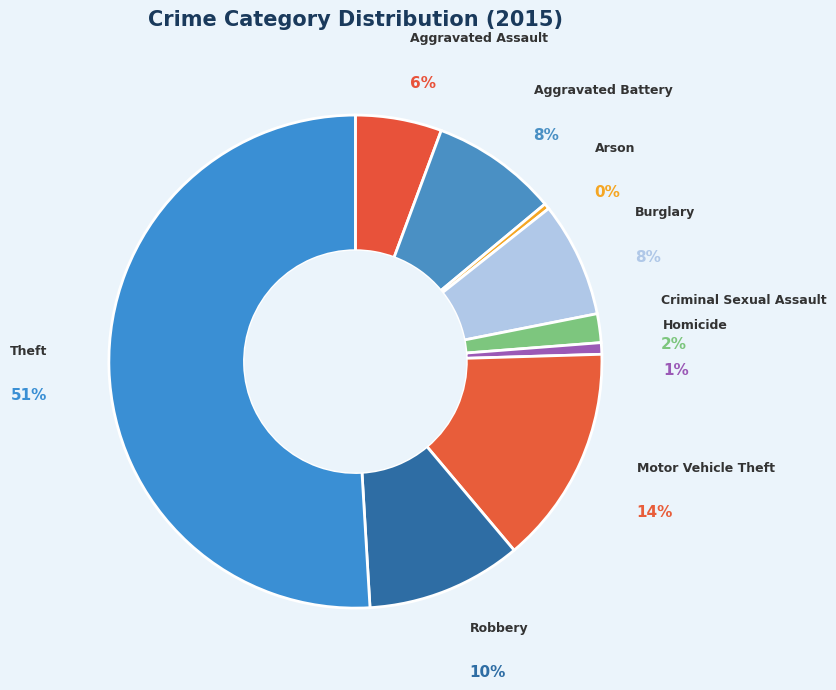

What is the smallest slice in the pie chart?

Arson